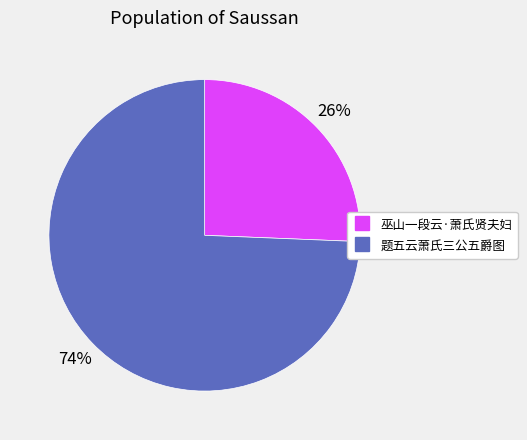

Which category has the biggest portion of the pie?

题五云萧氏三公五爵图